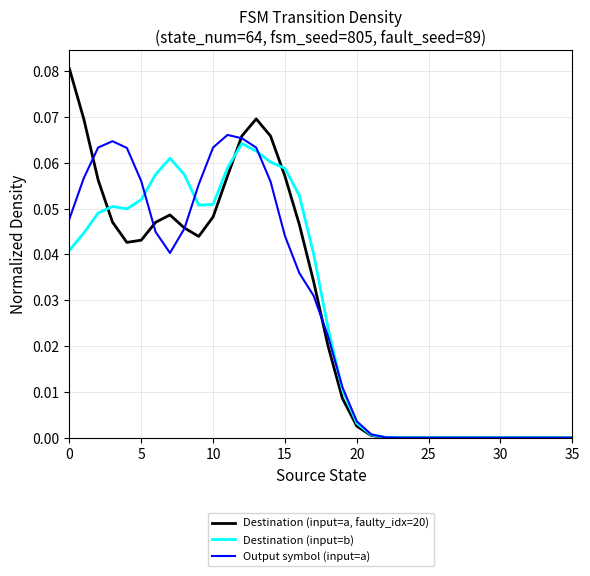

Which series has the largest range (max minus min)?

Destination (input=a, faulty_idx=20)